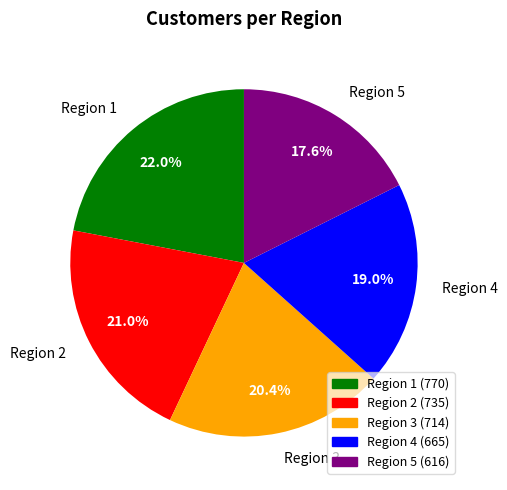

How many segments does this pie chart have?

5